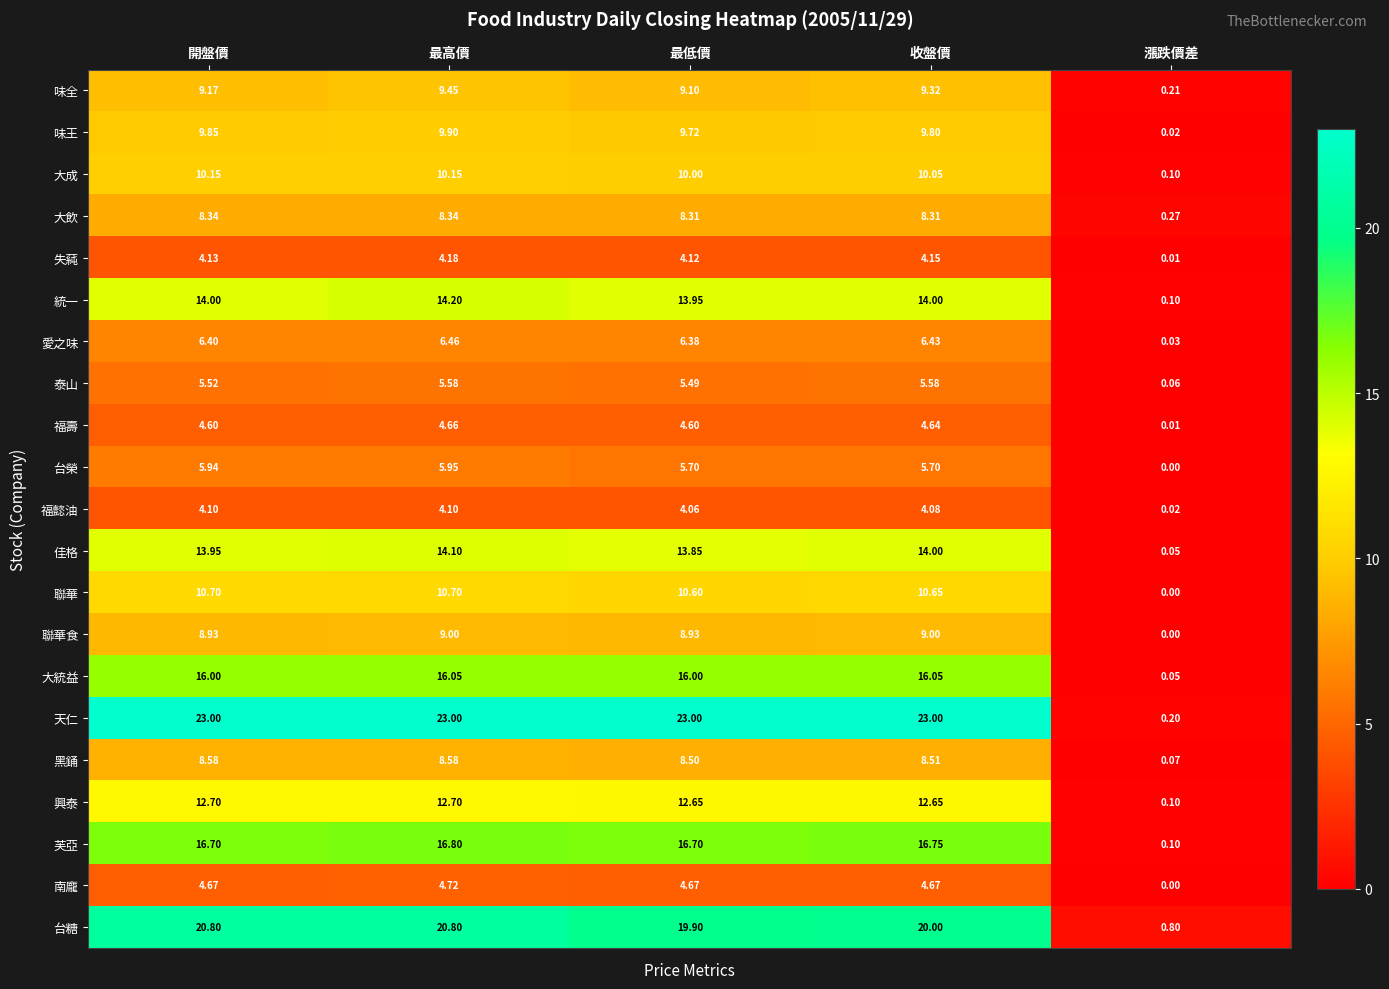

Is the value of 大統益 at 漲跌價差 greater than the value of 失蒓 at 收盤價?

No